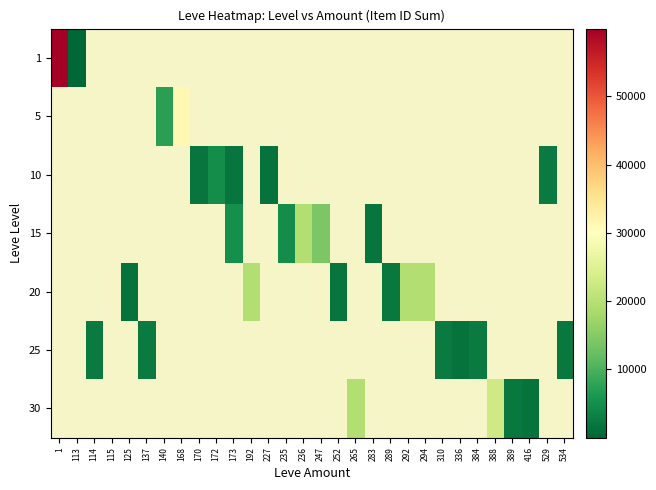

Reading left to right, what are all the values shown in this chart?

1: 1=59932	113=3	114=0	115=0	125=0	137=0	140=0	168=0	170=0	172=0	173=0	192=0	227=0	235=0	236=0	247=0	252=0	265=0	283=0	289=0	292=0	294=0	310=0	336=0	384=0	388=0	389=0	416=0	529=0	534=0
5: 1=0	113=0	114=0	115=0	125=0	137=0	140=7405	168=31167	170=0	172=0	173=0	192=0	227=0	235=0	236=0	247=0	252=0	265=0	283=0	289=0	292=0	294=0	310=0	336=0	384=0	388=0	389=0	416=0	529=0	534=0
10: 1=0	113=0	114=0	115=0	125=0	137=0	140=0	168=0	170=1684	172=4735	173=1753	192=0	227=1605	235=0	236=0	247=0	252=0	265=0	283=0	289=0	292=0	294=0	310=0	336=0	384=0	388=0	389=0	416=0	529=2419	534=0
15: 1=0	113=0	114=0	115=0	125=0	137=0	140=0	168=0	170=0	172=0	173=5092	192=0	227=0	235=4790	236=19542	247=14149	252=0	265=0	283=1686	289=0	292=0	294=0	310=0	336=0	384=0	388=0	389=0	416=0	529=0	534=0
20: 1=0	113=0	114=0	115=0	125=1609	137=0	140=0	168=0	170=0	172=0	173=0	192=19538	227=0	235=0	236=0	247=0	252=1694	265=0	283=0	289=2318	292=19535	294=19546	310=0	336=0	384=0	388=0	389=0	416=0	529=0	534=0
25: 1=0	113=0	114=2421	115=0	125=0	137=2485	140=0	168=0	170=0	172=0	173=0	192=0	227=0	235=0	236=0	247=0	252=0	265=0	283=0	289=0	292=0	294=0	310=2350	336=1625	384=2397	388=0	389=0	416=0	529=0	534=2320
30: 1=0	113=0	114=0	115=0	125=0	137=0	140=0	168=0	170=0	172=0	173=0	192=0	227=0	235=0	236=0	247=0	252=0	265=19514	283=0	289=0	292=0	294=0	310=0	336=0	384=0	388=22899	389=2321	416=1633	529=0	534=0